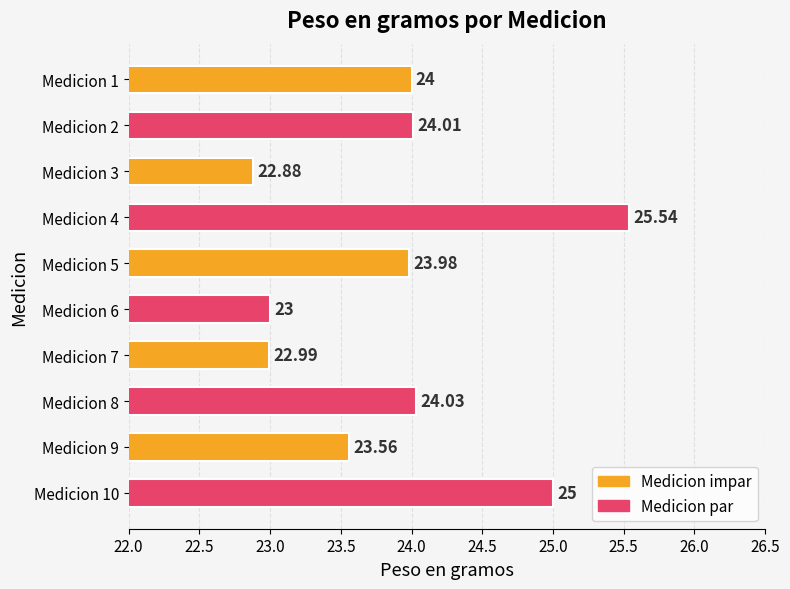

Which has a higher value, Medicion 4 or Medicion 7?

Medicion 4